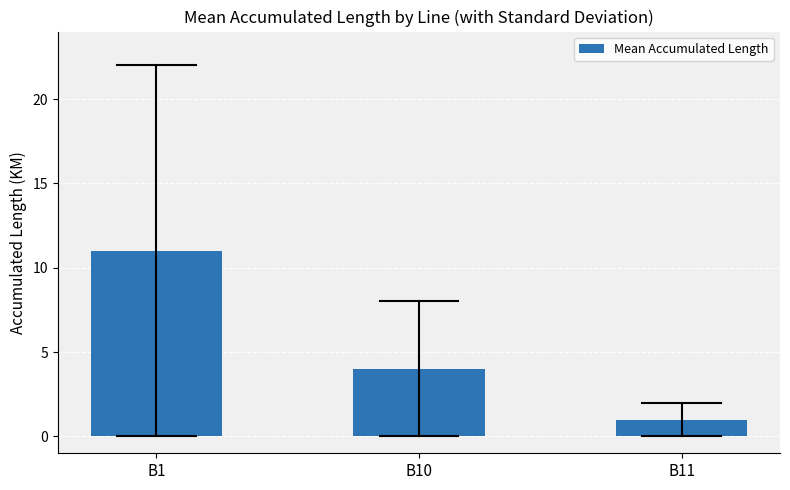

Is it true that the value at B1 is 6?

False